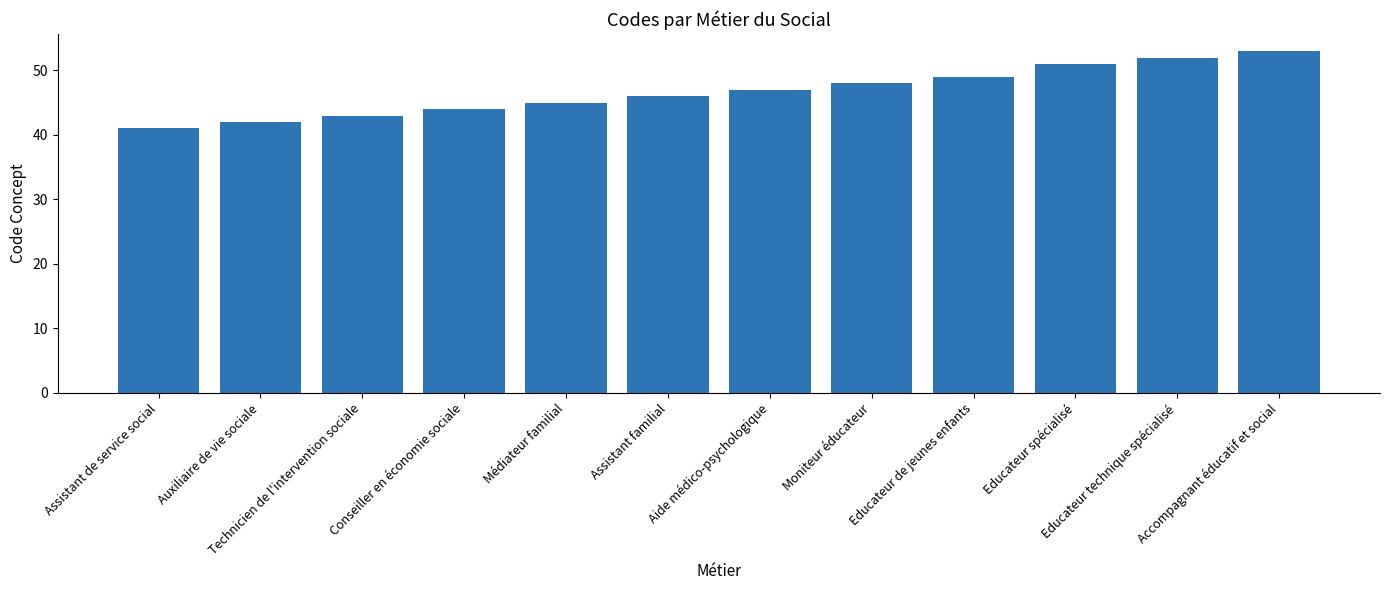

True or false: the data shows 19 at Assistant de service social.

False